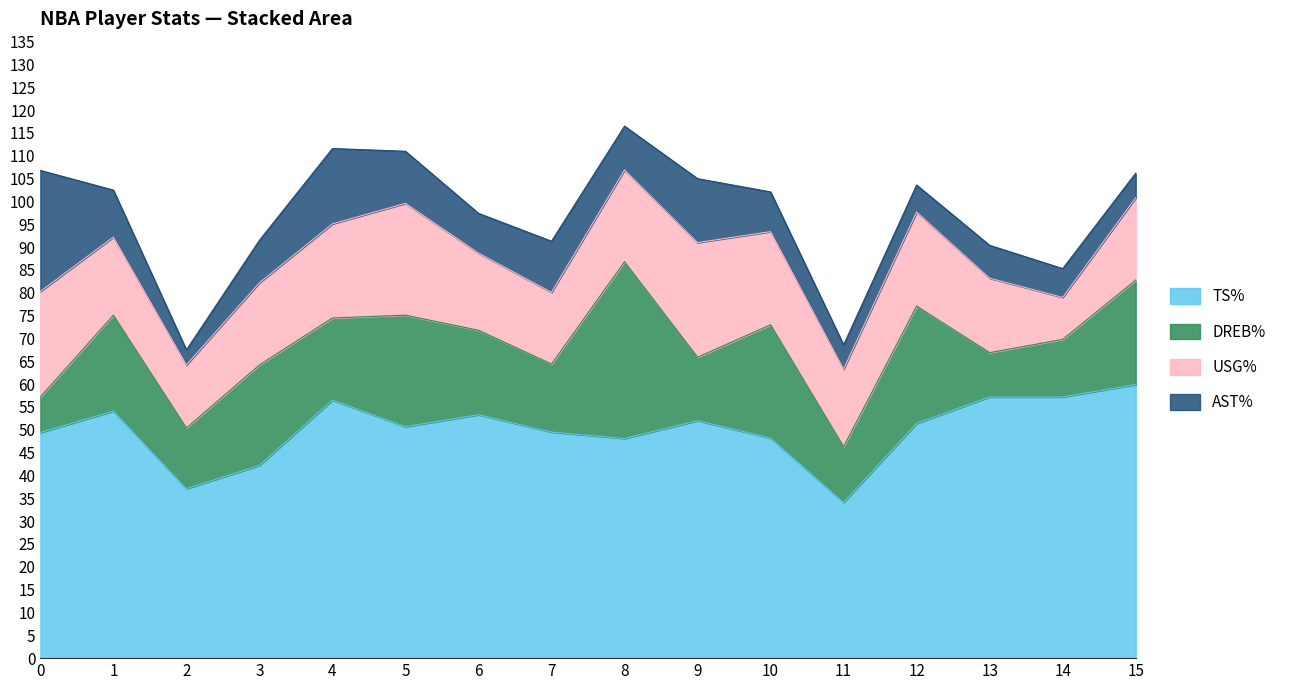

What is the highest value of the TS% series?

59.9